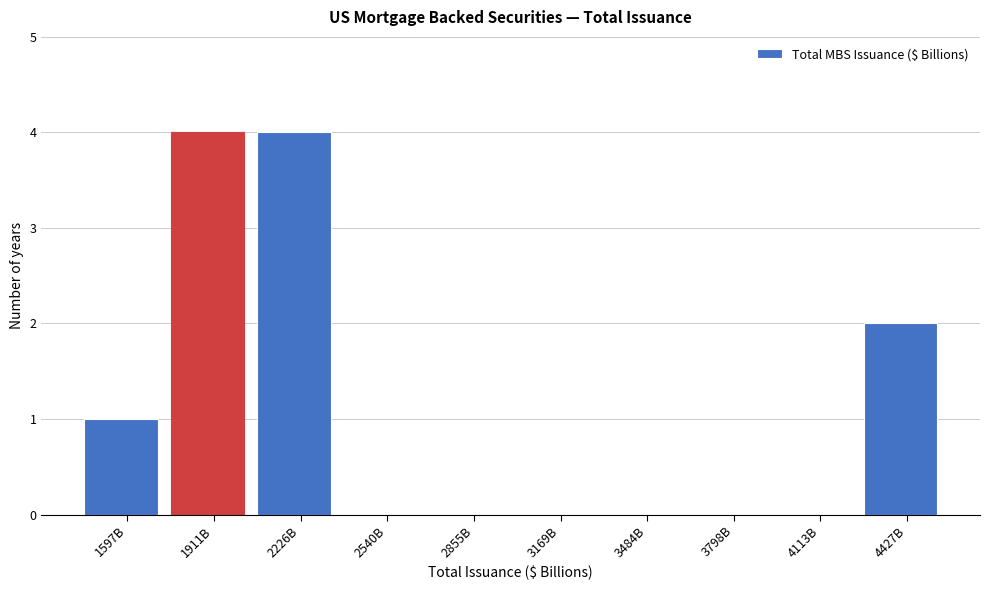

Reading left to right, what are all the values shown in this chart?

1597B=1	1911B=4	2226B=4	2540B=0	2855B=0	3169B=0	3484B=0	3798B=0	4113B=0	4427B=2